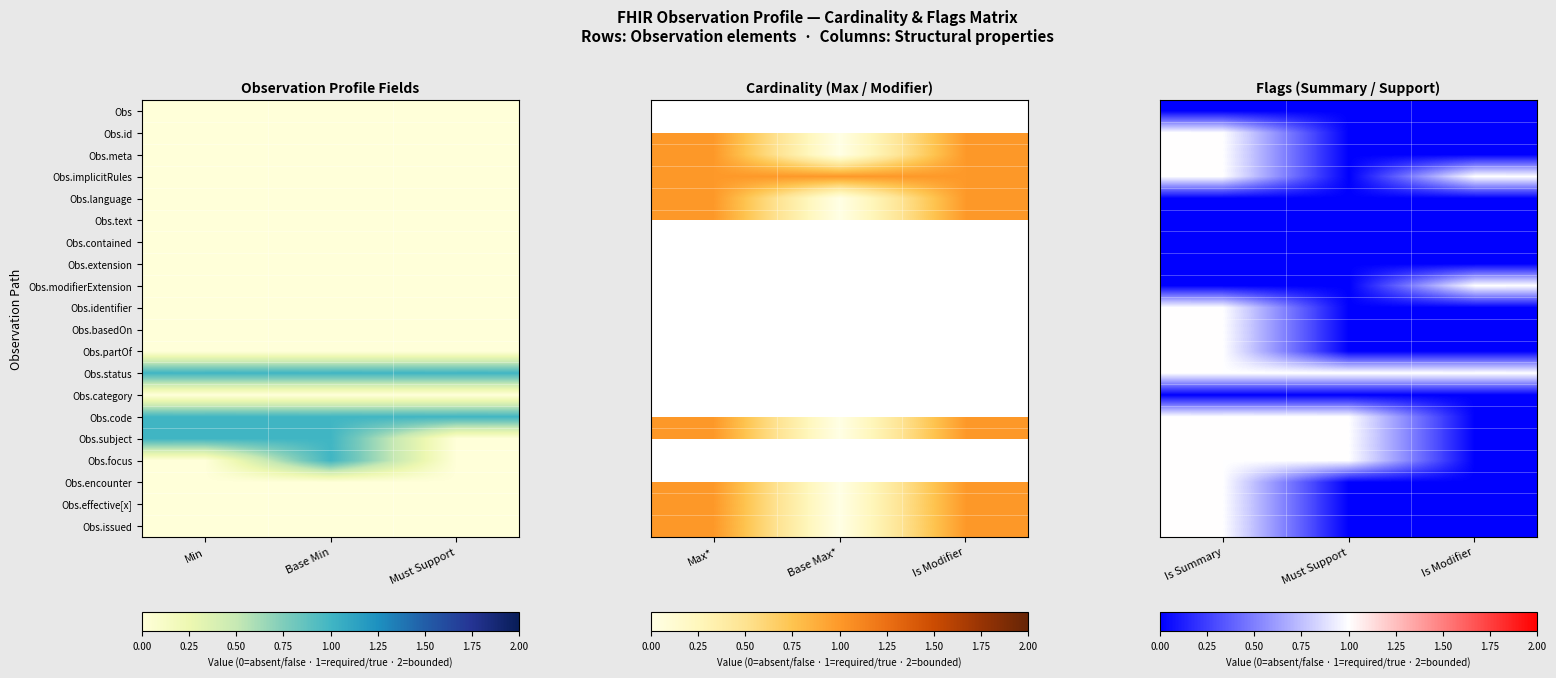

List the series in order of their peak value, highest first.

Obs.id, Obs.meta, Obs.implicitRules, Obs.modifierExtension, Obs.identifier, Obs.basedOn, Obs.partOf, Obs.status, Obs.code, Obs.subject, Obs.focus, Obs.encounter, Obs.effective[x], Obs.issued, Obs, Obs.language, Obs.text, Obs.contained, Obs.extension, Obs.category